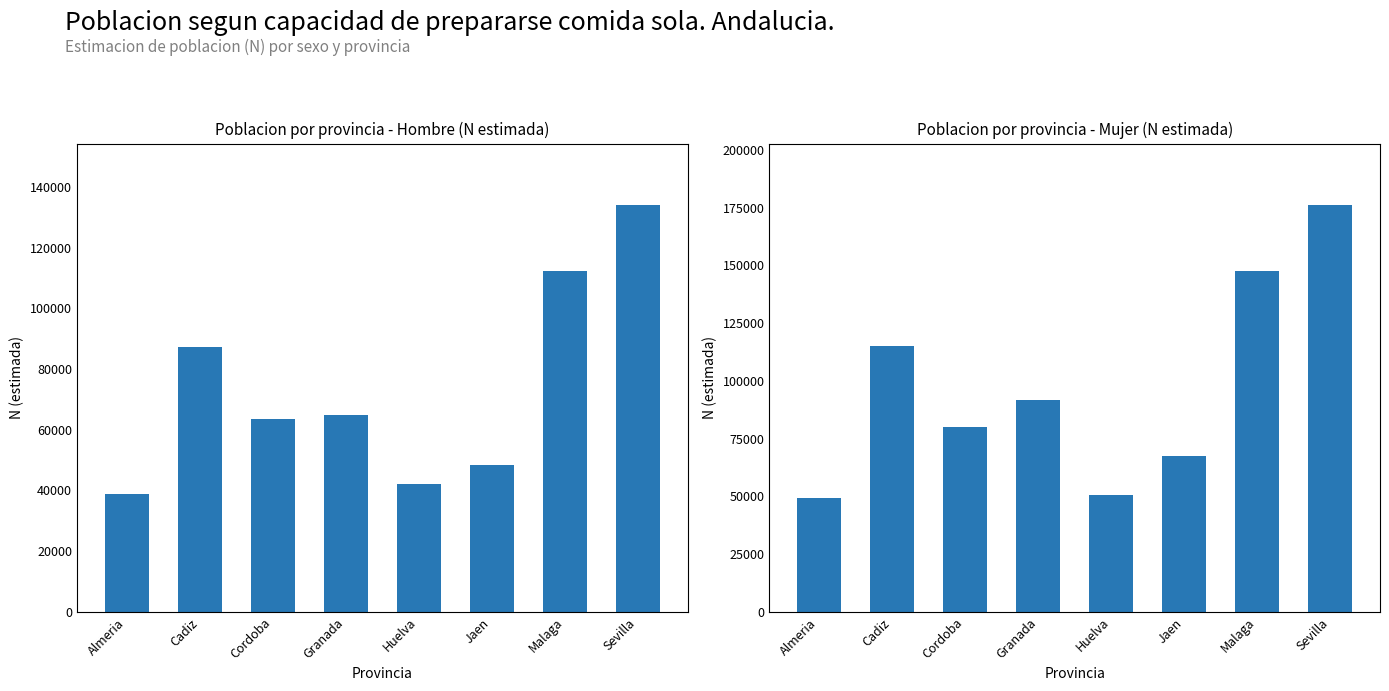

Which series has the widest spread of values?

Mujer Total